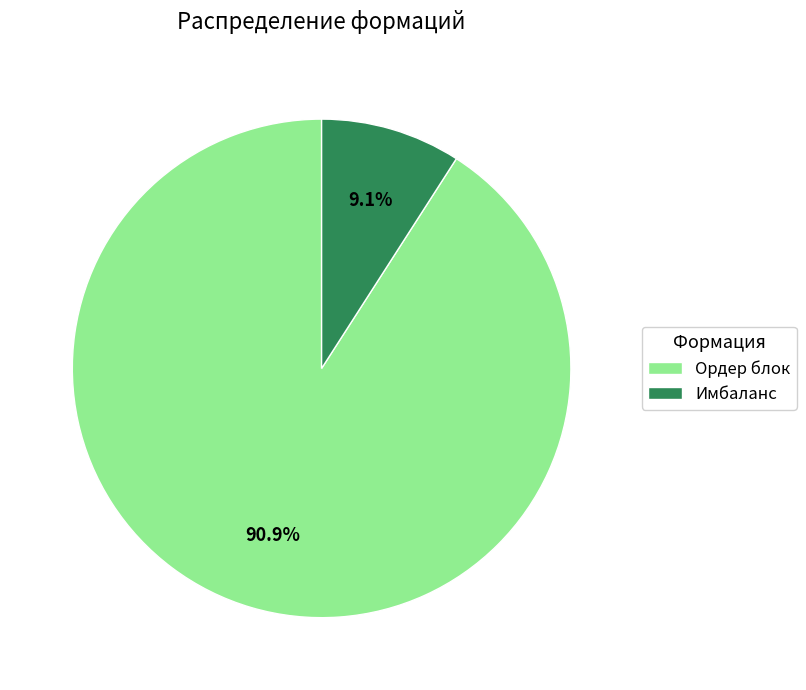

To the nearest percent, what portion does Имбаланс represent?

9%